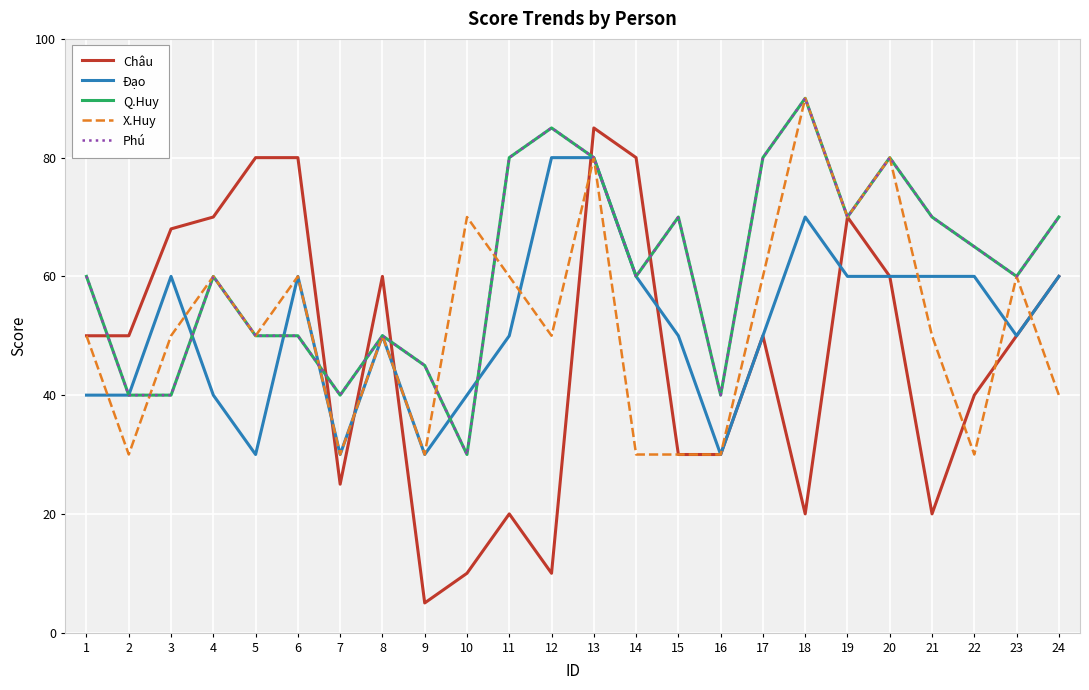

The X.Huy series shows 34 at 10. True or false?

False